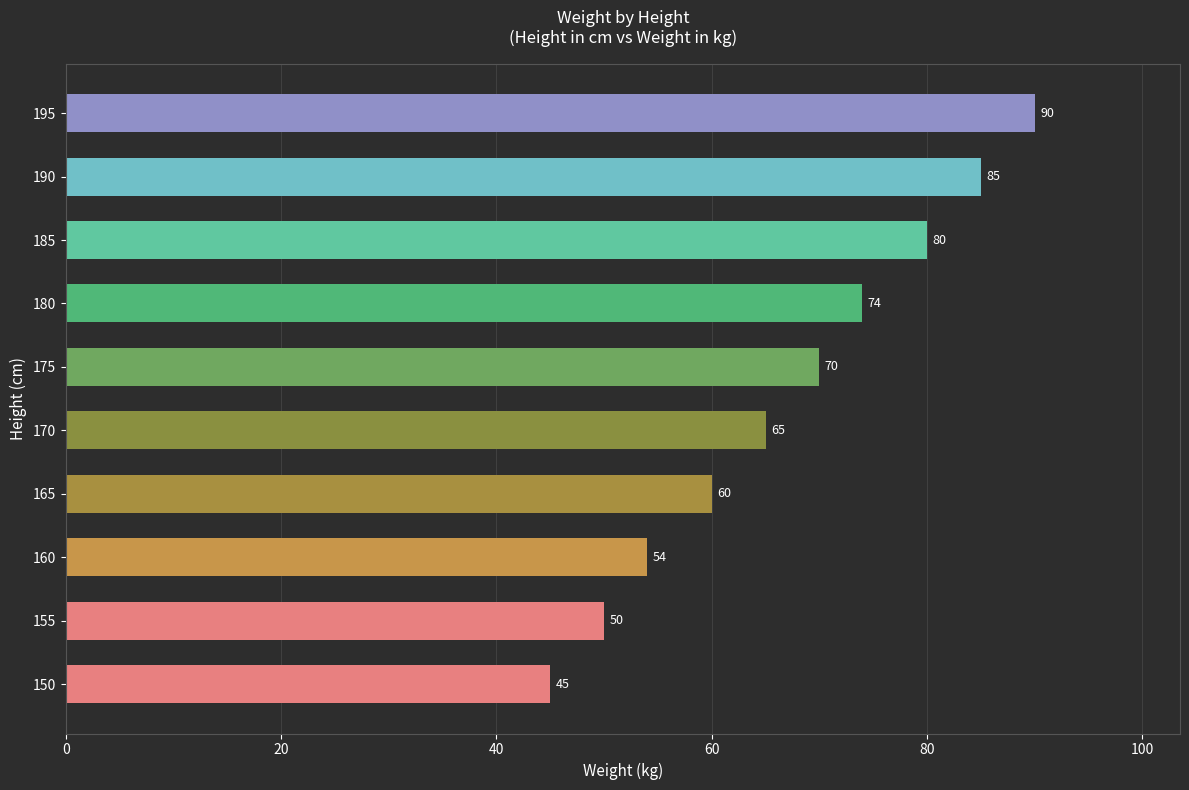

What is the sum of the values at 185 and 165?

140